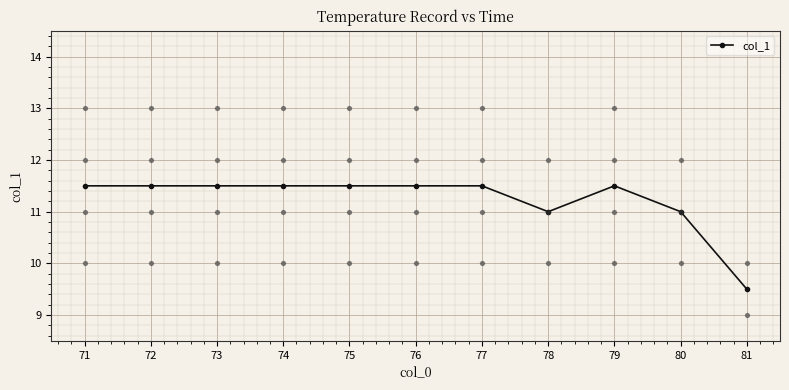

What is the change in value from 75 to 80?

-0.5